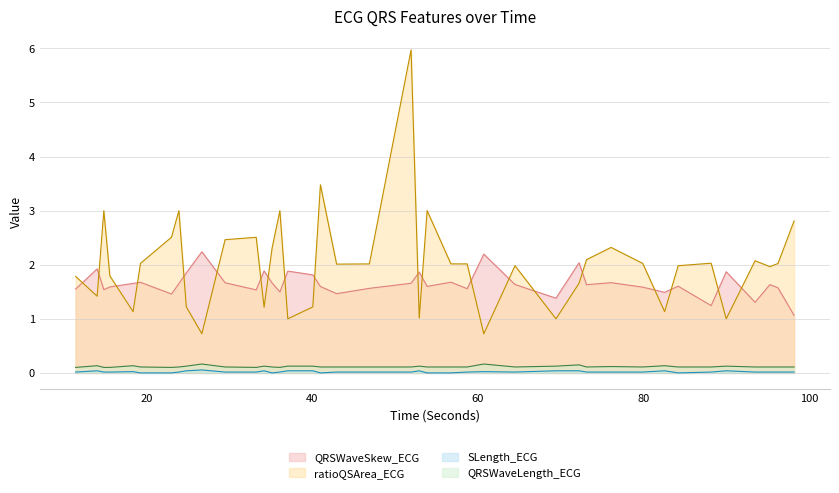

At which label does ratioQSArea_ECG reach its peak?

51.921875